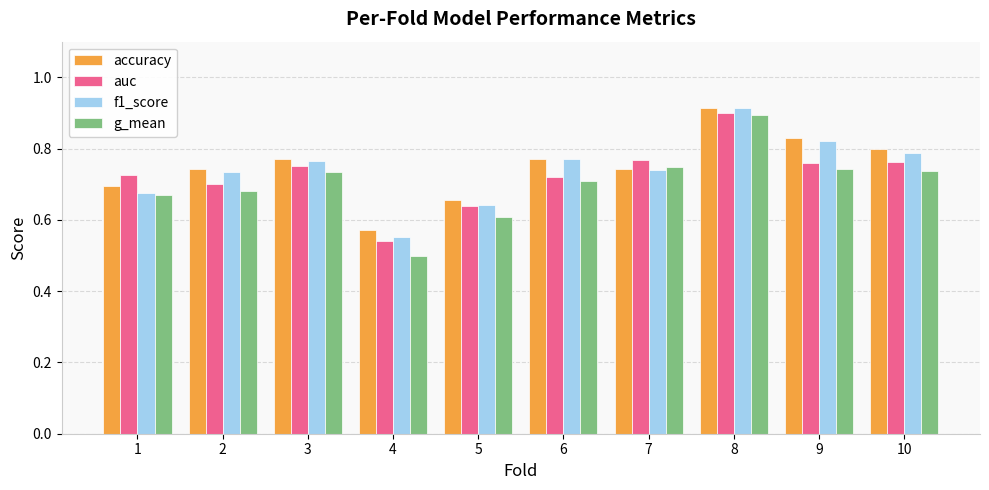

True or false: f1_score has a value of 0.8 at 10.

True